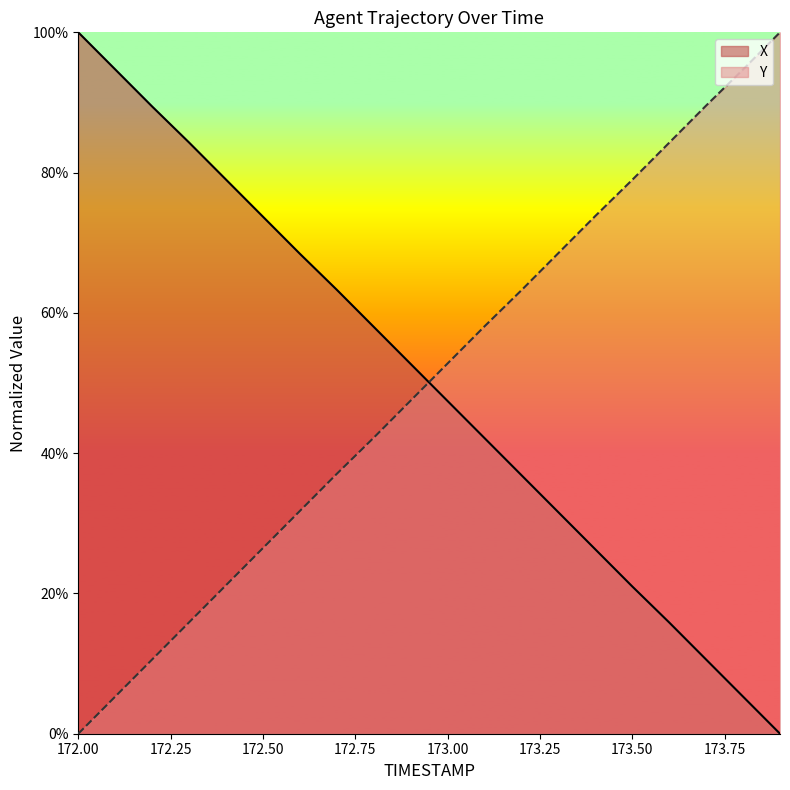

The value of Y at 172.6 is 31.8. True or false?

True